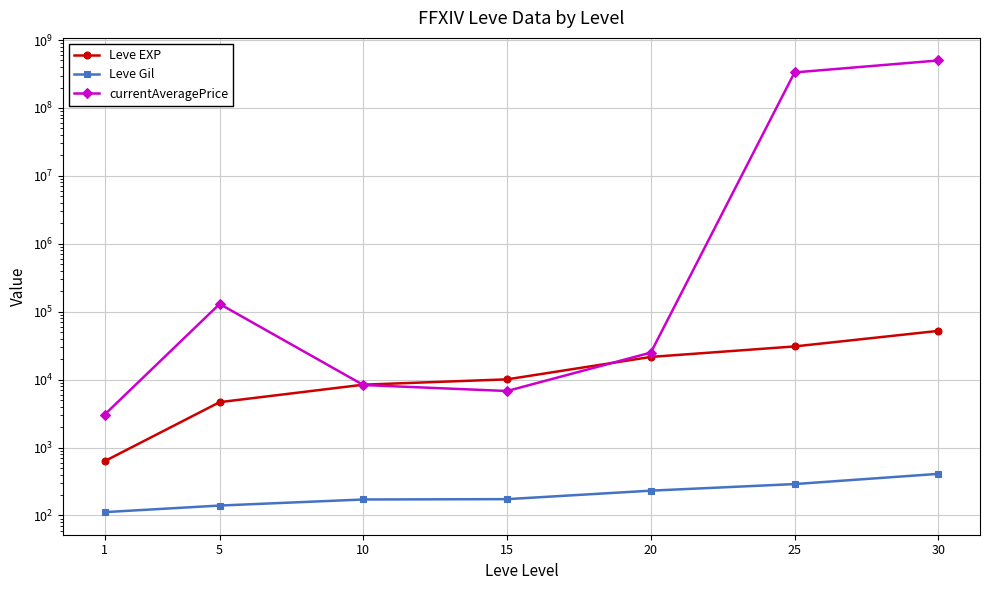

Read the Leve EXP value at 10.

8430.0